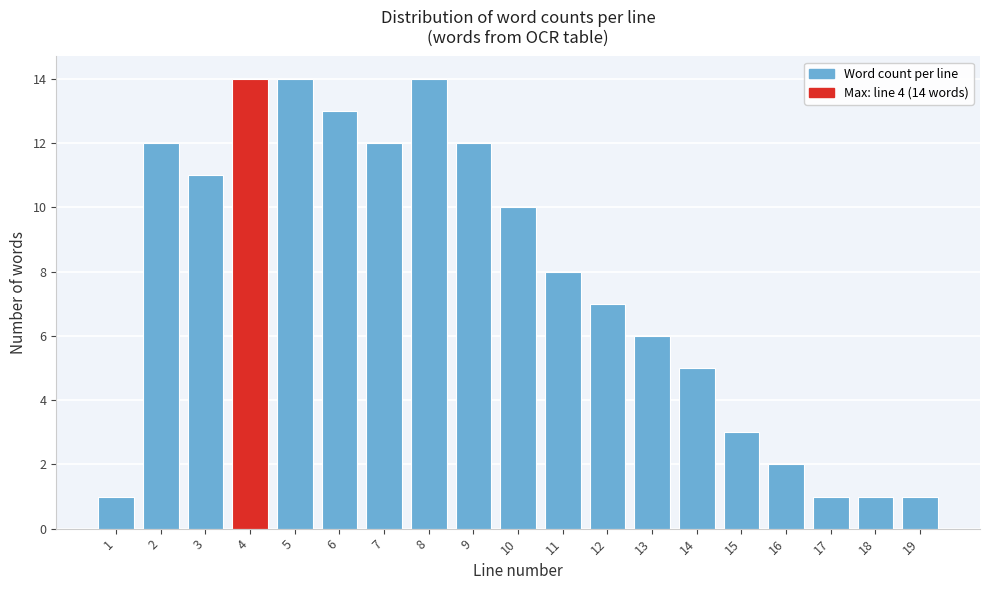

Reading left to right, what are all the values shown in this chart?

1	12	11	14	14	13	12	14	12	10	8	7	6	5	3	2	1	1	1